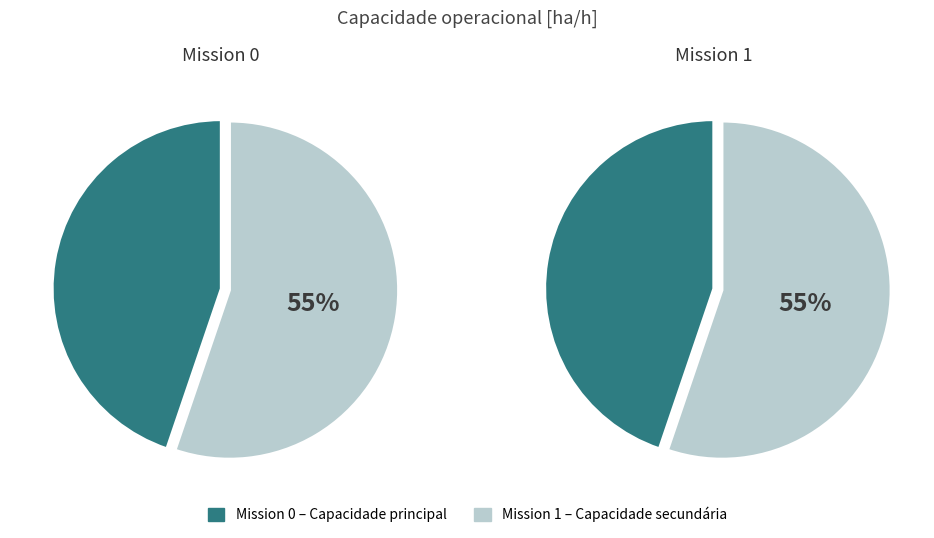

True or false: 1 accounts for 55% of the total.

True